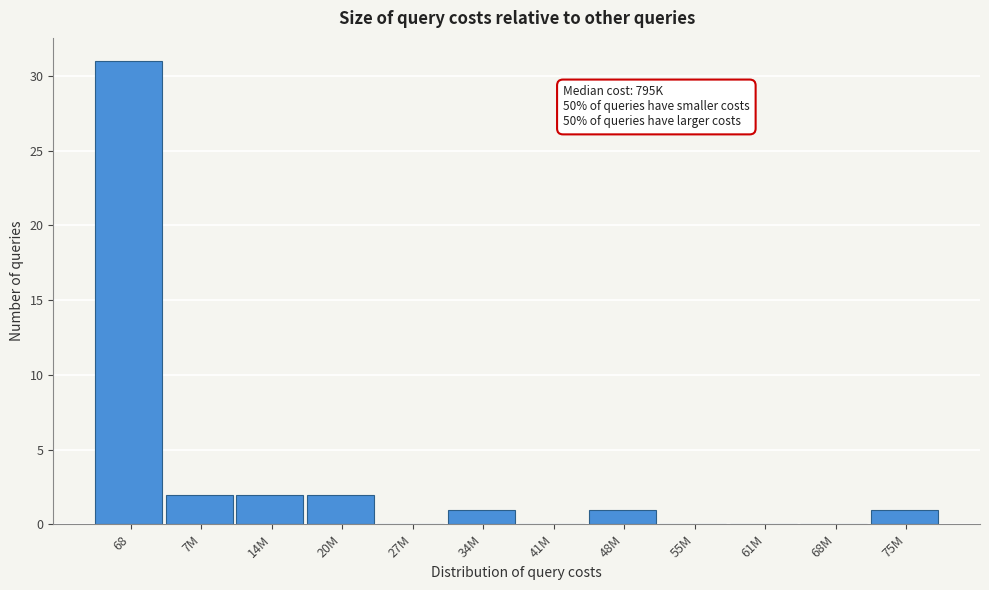

Reading right to left, what are all the values shown in this chart?

75M=1	68M=0	61M=0	55M=0	48M=1	41M=0	34M=1	27M=0	20M=2	14M=2	7M=2	68=31